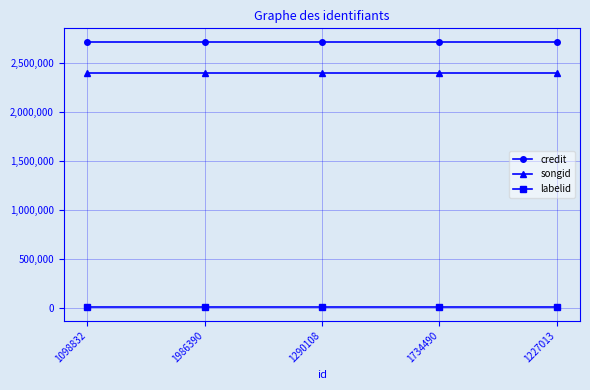

Rank the series by their maximum value, from lowest to highest.

labelid, songid, credit